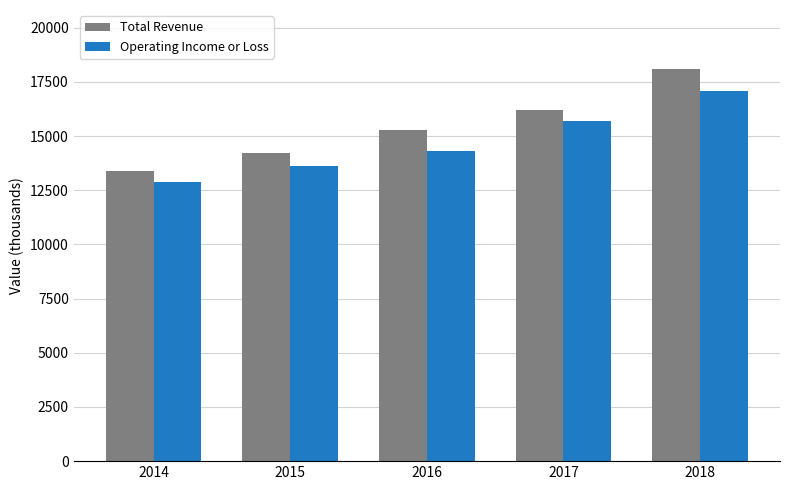

List the labels in order of Operating Income or Loss value, largest first.

2018, 2017, 2016, 2015, 2014